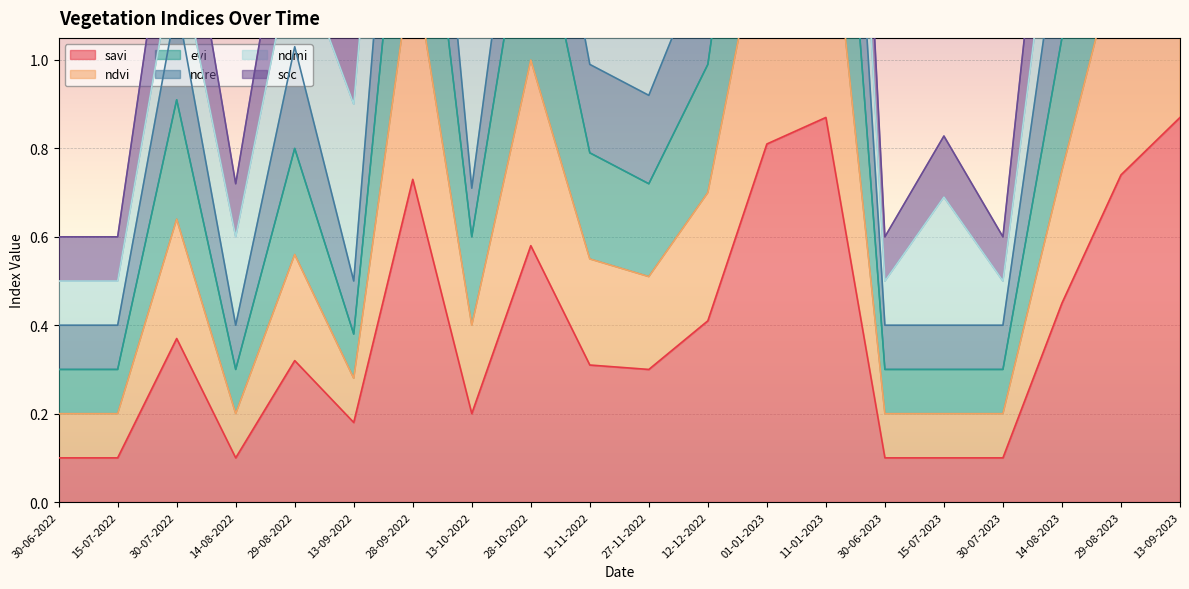

What is the sum of all ndre values?

23.8